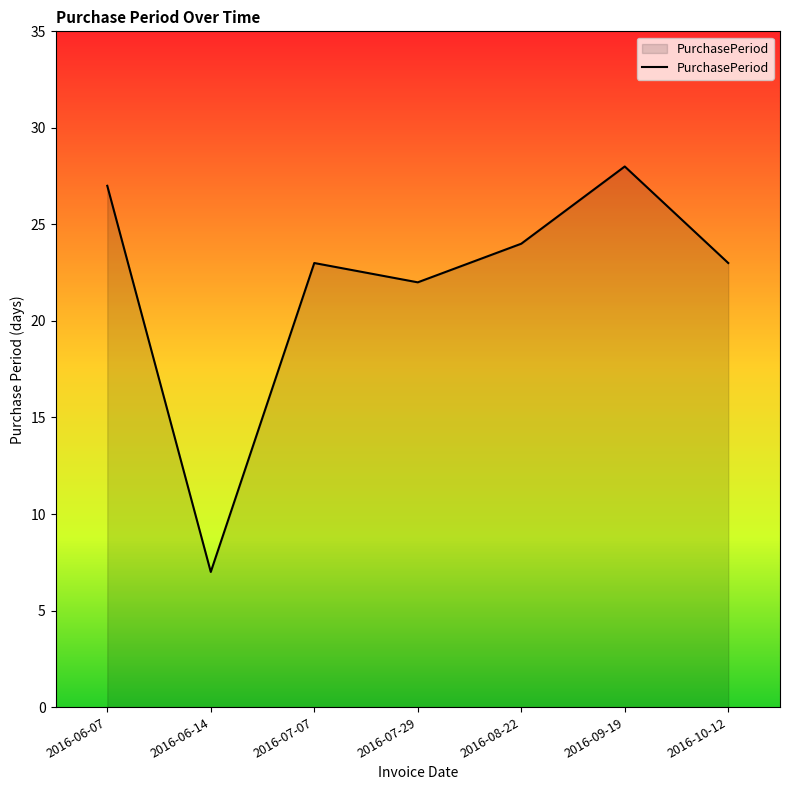

At which category does the data reach its first local peak?

2016-07-07